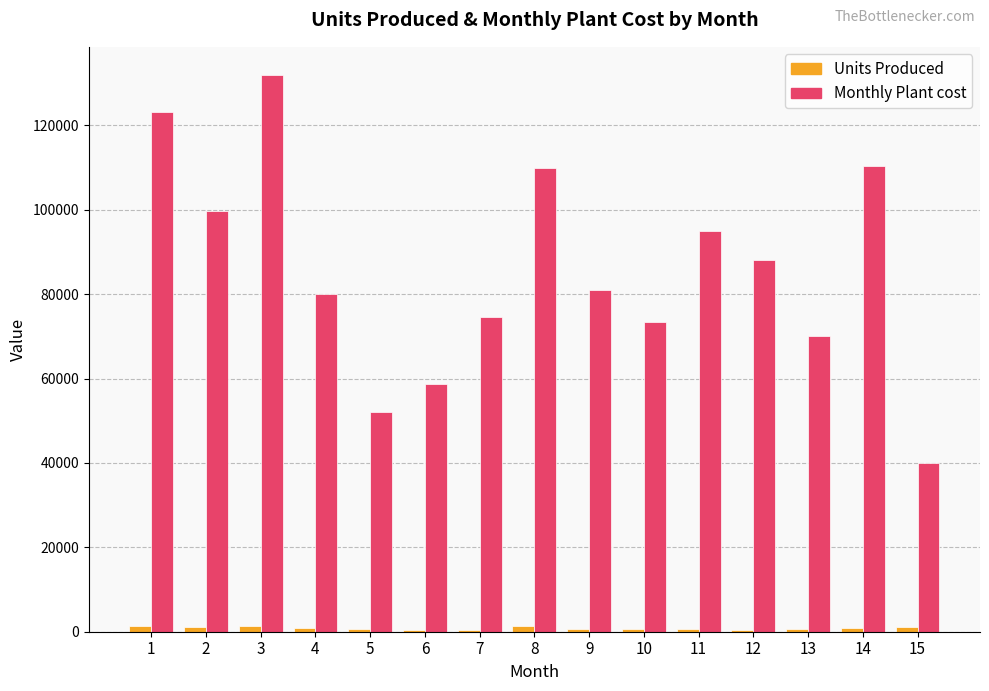

What is the lowest value of the Monthly Plant cost series?

39961.7